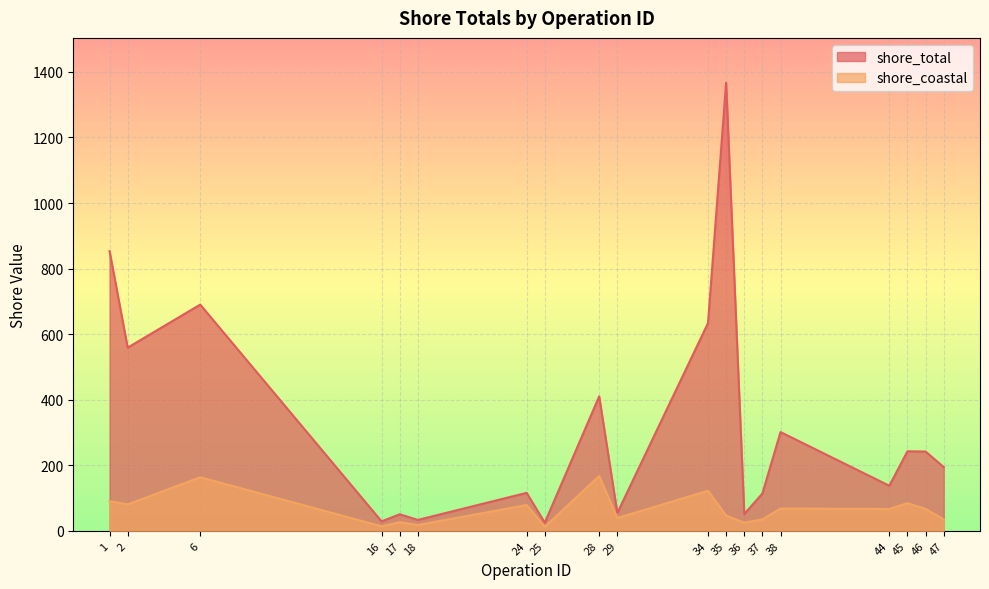

How many lines are shown in the chart?

2